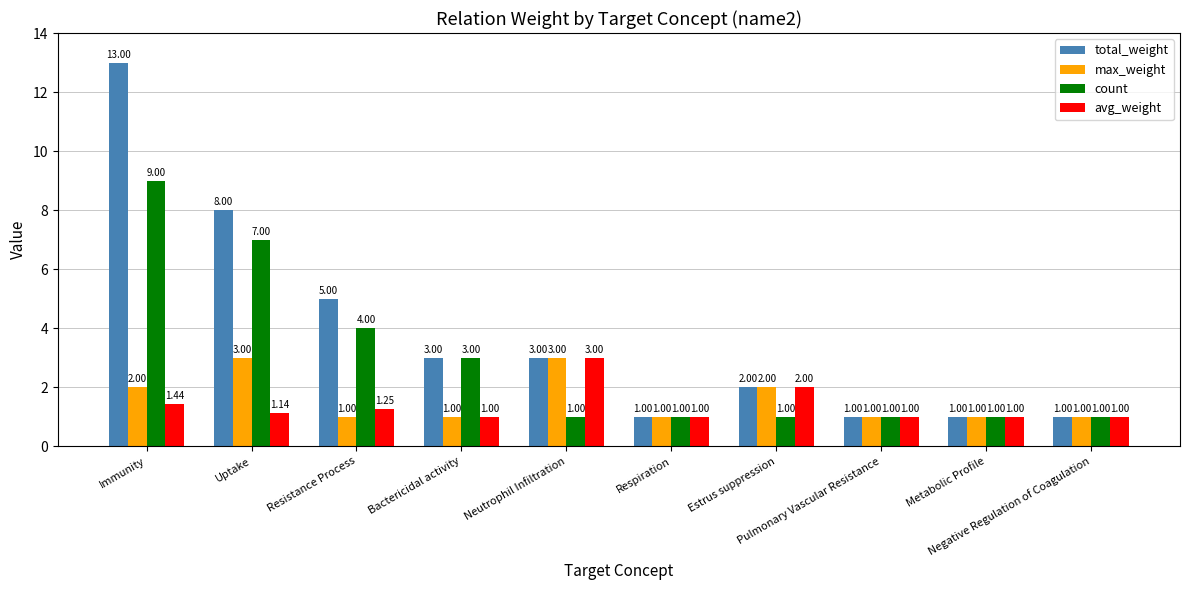

What is the minimum value shown in the chart?

1.0